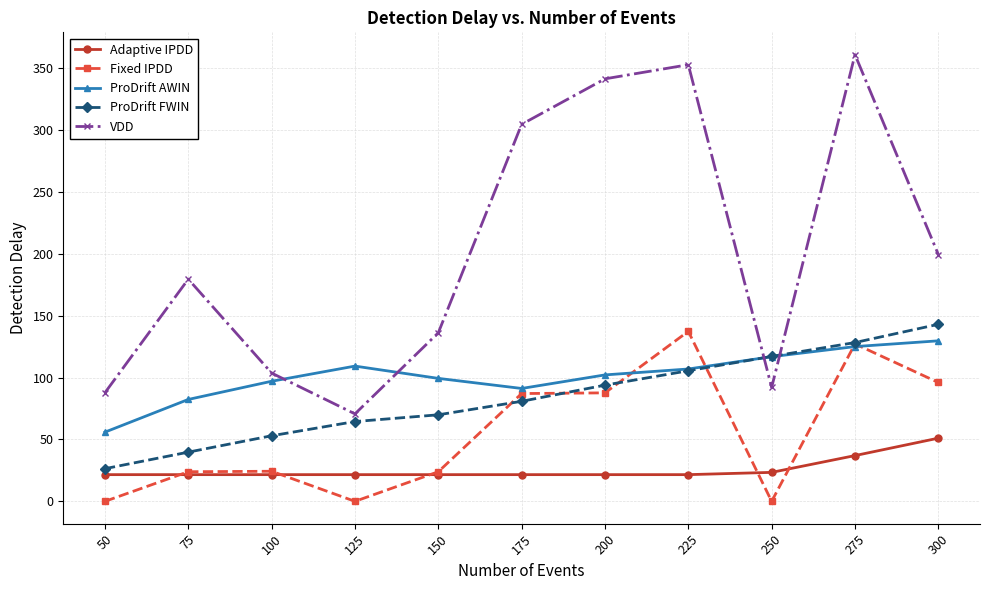

Where is VDD nearest to the value 215?

300